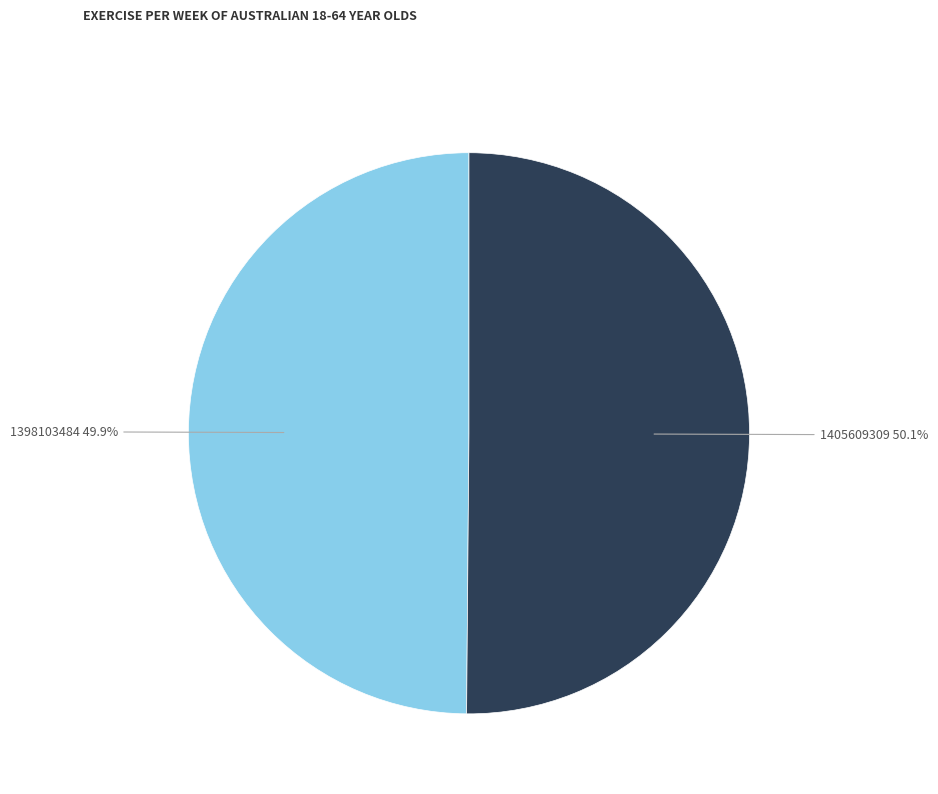

The 1405609309 slice represents 50% of the pie. True or false?

True